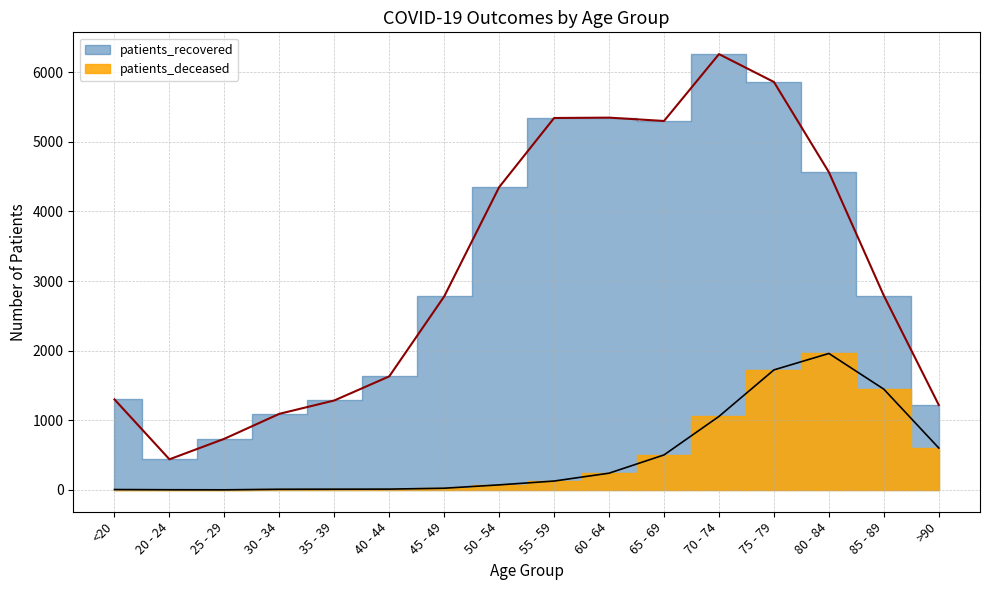

Which series has the largest total across all categories?

patients_recovered